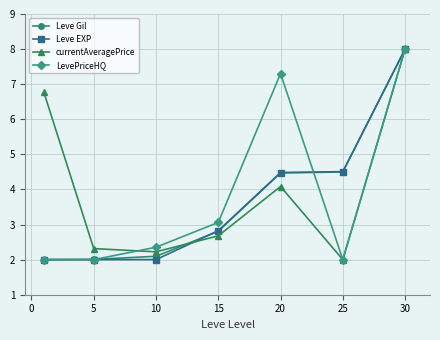

Reading right to left, transcribe all the data shown in this chart.

Leve Gil: 8.0	4.5	4.5	2.8	2.1	2.0	2.0
Leve EXP: 8.0	4.5	4.5	2.8	2.0	2.0	2.0
currentAveragePrice: 8.0	2.0	4.1	2.7	2.2	2.3	6.8
LevePriceHQ: 8.0	2.0	7.3	3.1	2.4	2.0	2.0